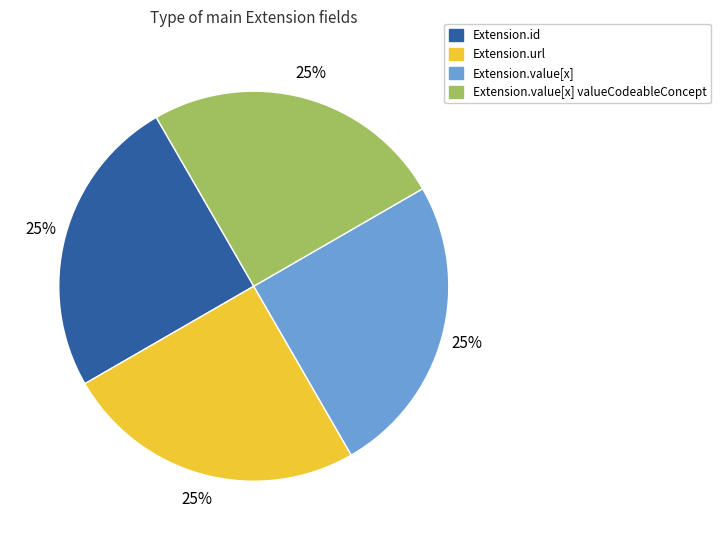

Is there a majority slice in this chart?

No